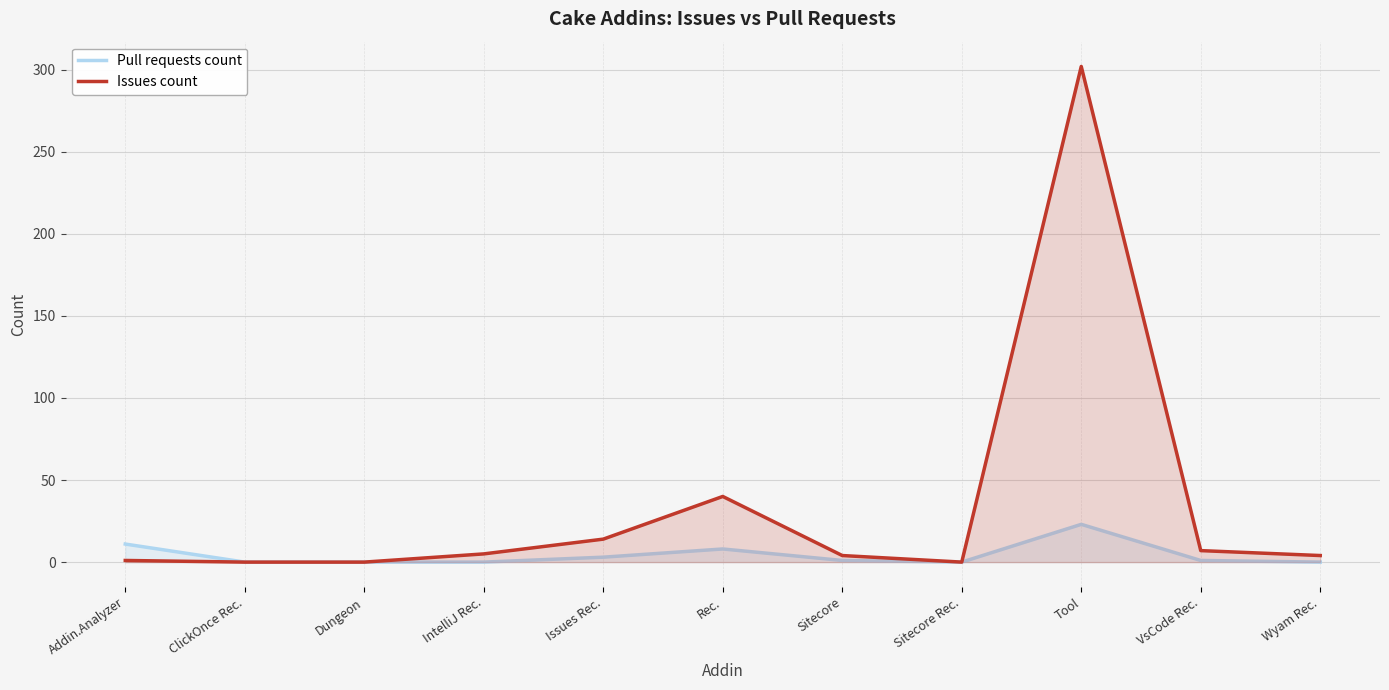

True or false: Pull requests count and Issues count intersect in this chart.

False